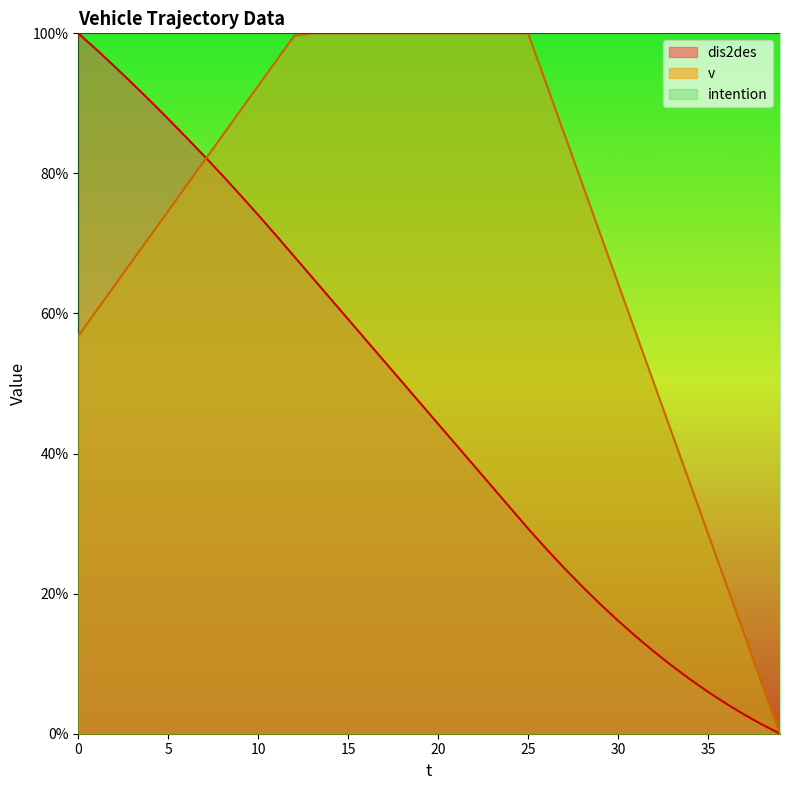

Which series has the largest total across all categories?

intention